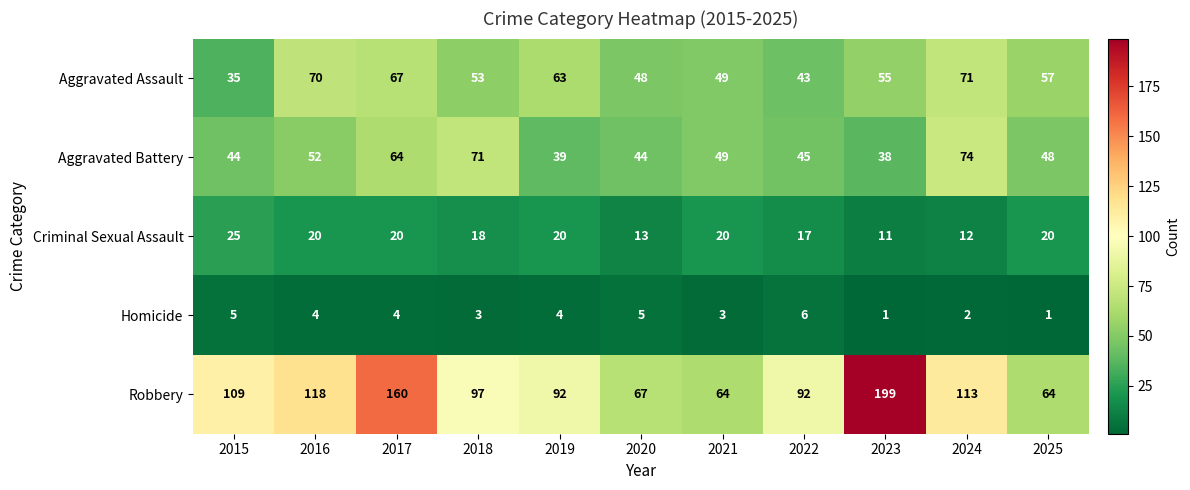

What is the sum of all Robbery values?

1175